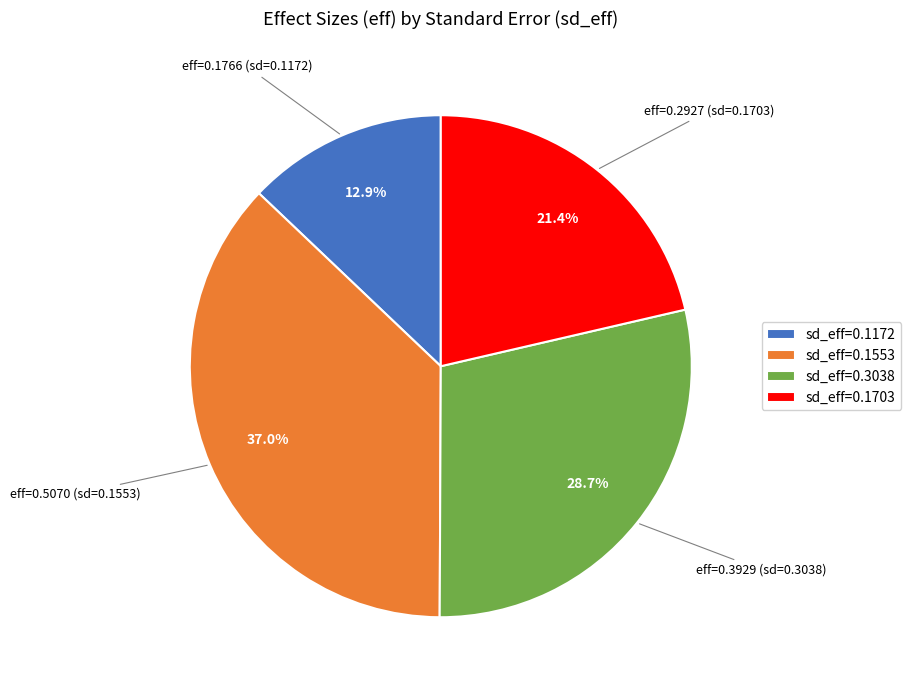

Between sd_eff=0.1172 and sd_eff=0.1703, which is larger?

sd_eff=0.1703